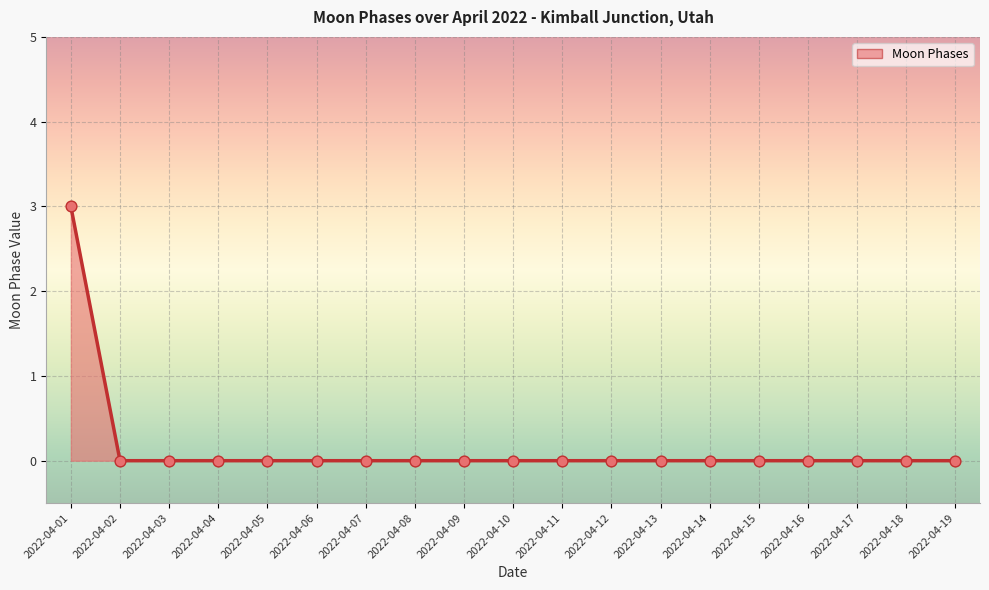

What is the change in value from 2022-04-01 to 2022-04-16?

-3